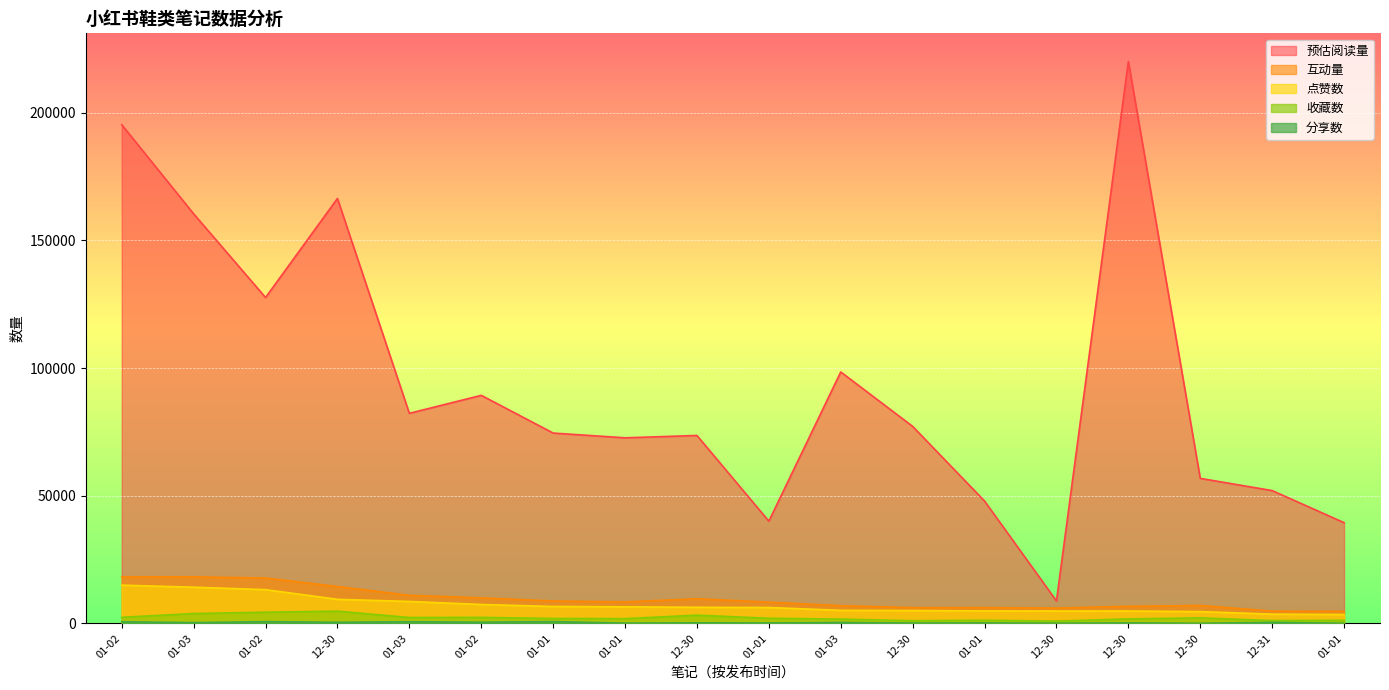

What is the label of the 14th point from the right?

01-03